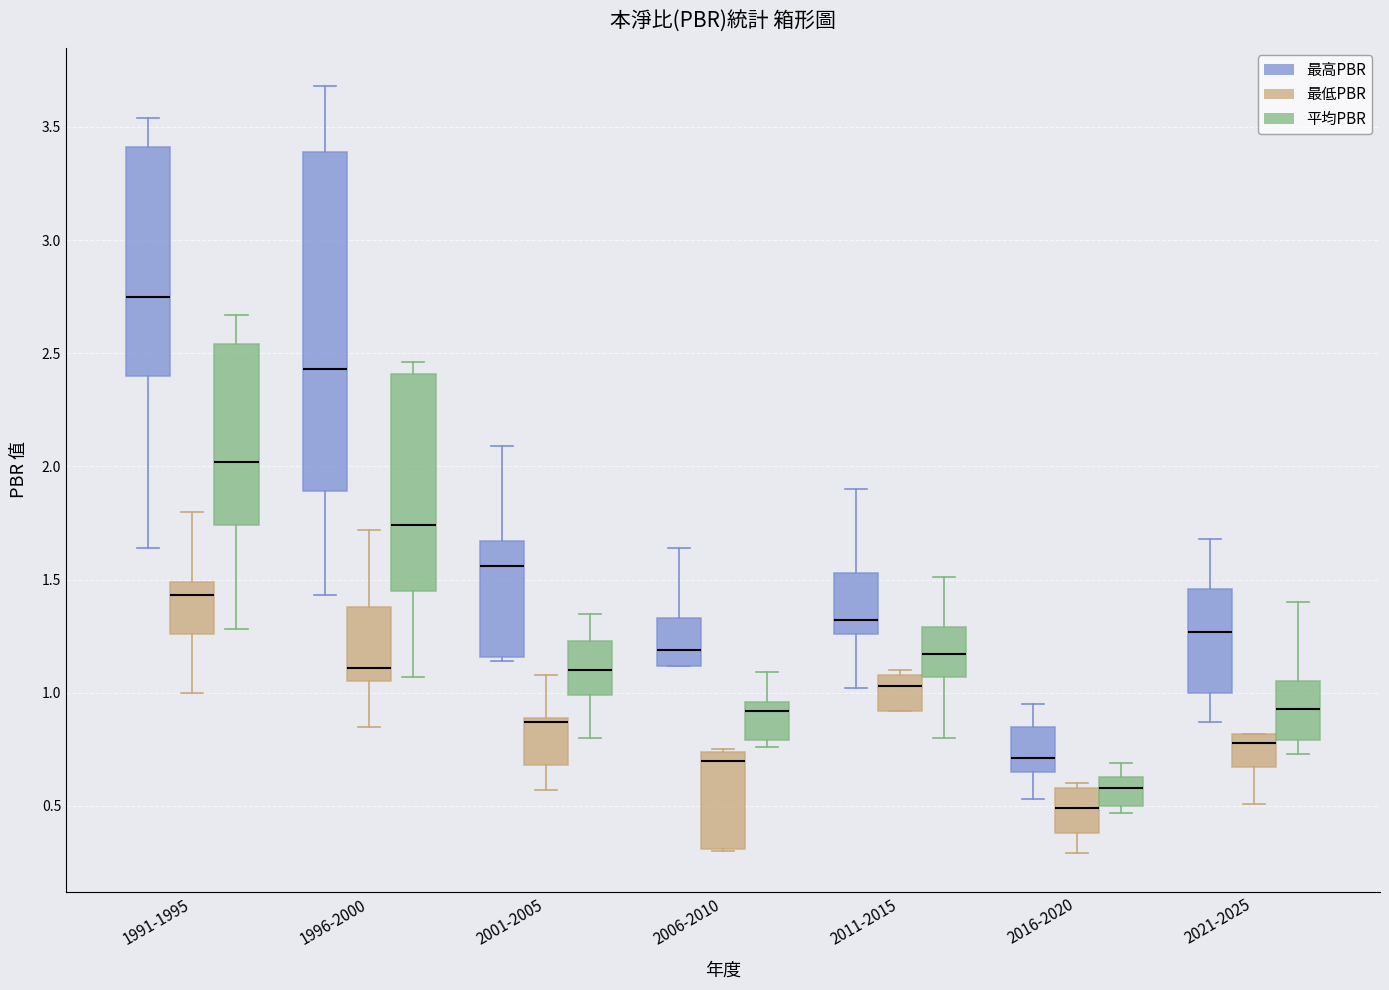

Which box is the tallest, from its lower edge to its upper edge?

1996-2000 (最高PBR)